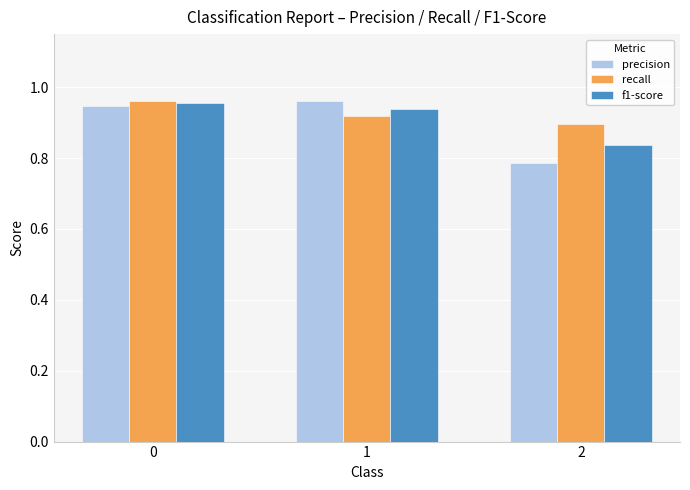

Which series changed the most between 0 and 1?

recall